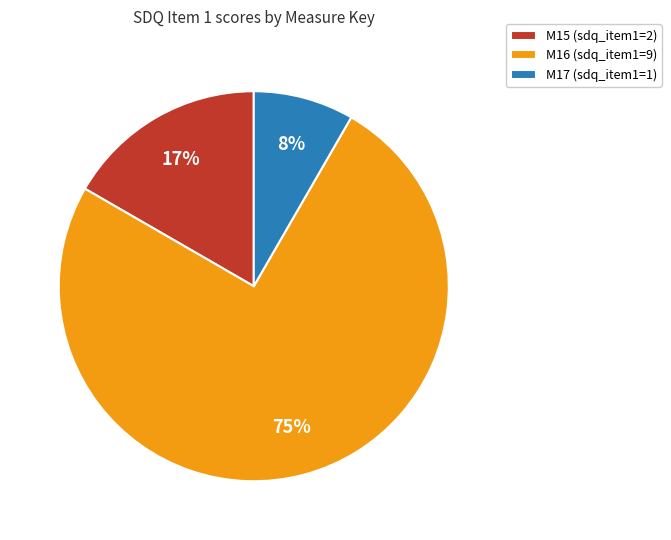

How many segments does this pie chart have?

3